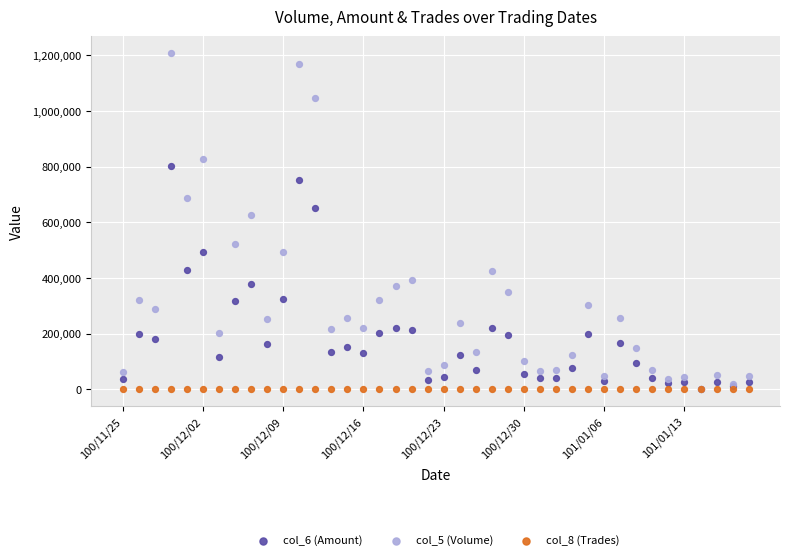

What are all the series names shown in the legend?

col_6 (Amount), col_5 (Volume), col_8 (Trades)